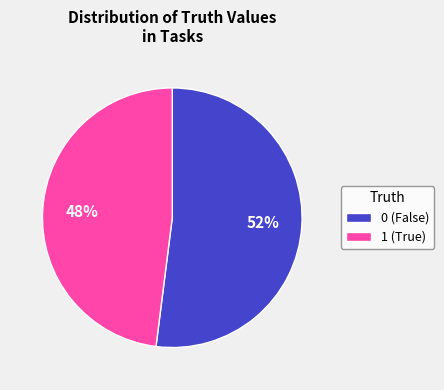

To the nearest percent, what is the average slice percentage?

50%